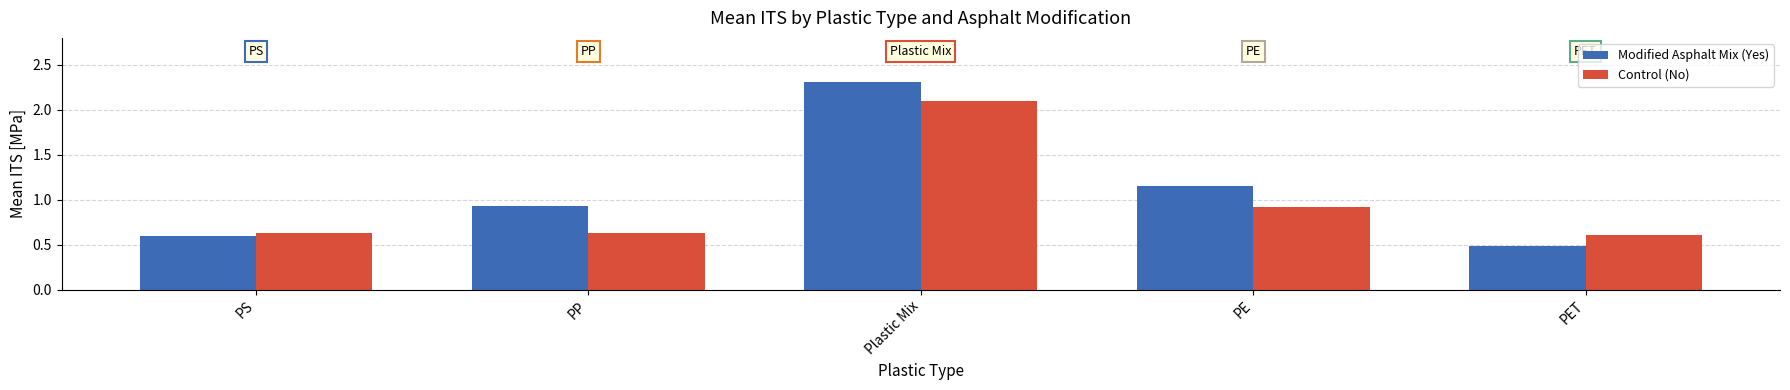

Which category has the lowest value across all series?

PET